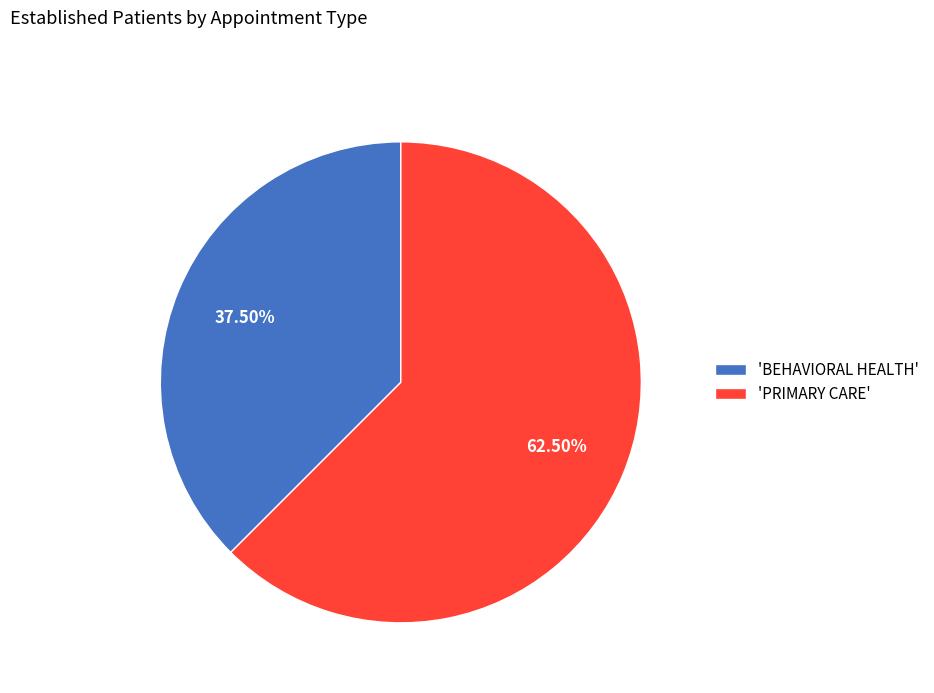

What is the majority slice?

'PRIMARY CARE'